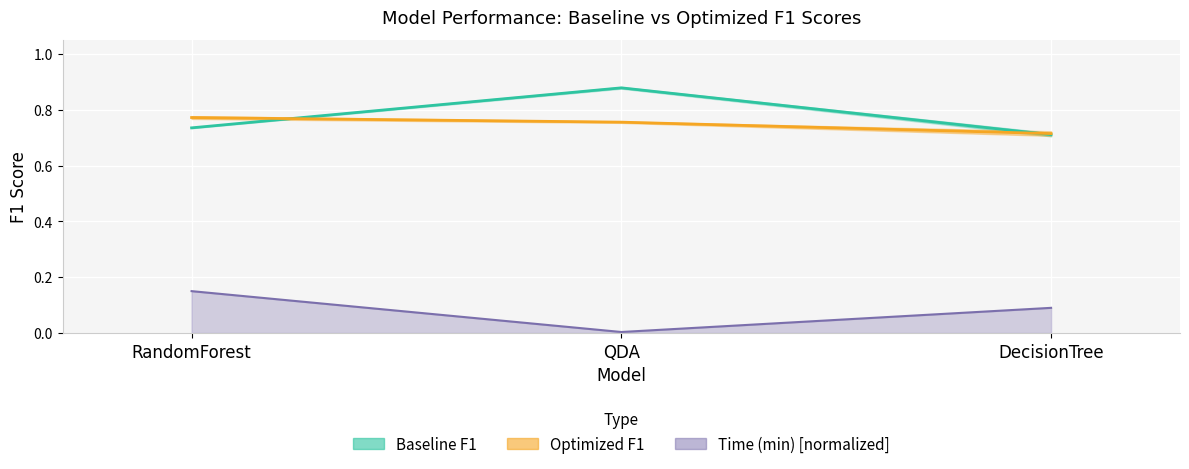

Which series has the widest spread of values?

Baseline F1